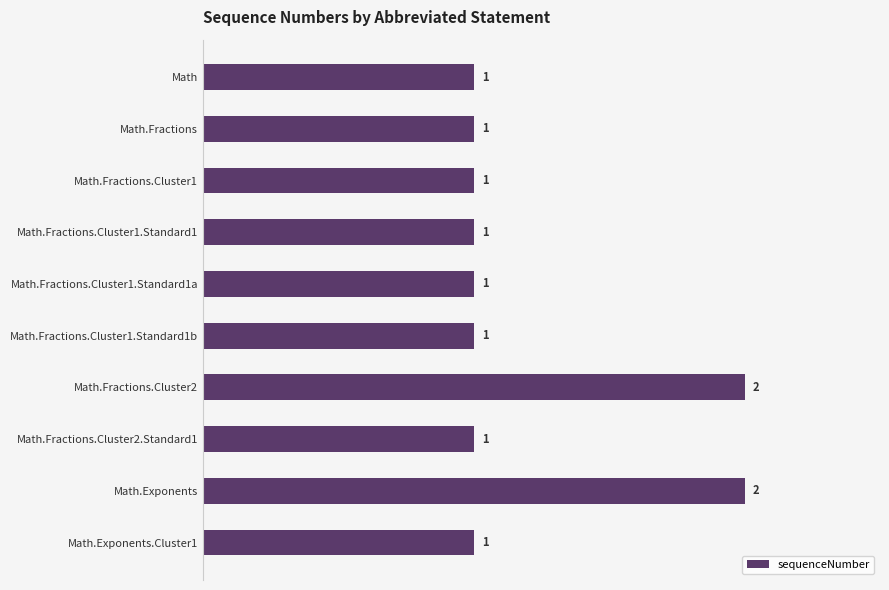

Are the bars grouped side by side (vs. stacked)?

No